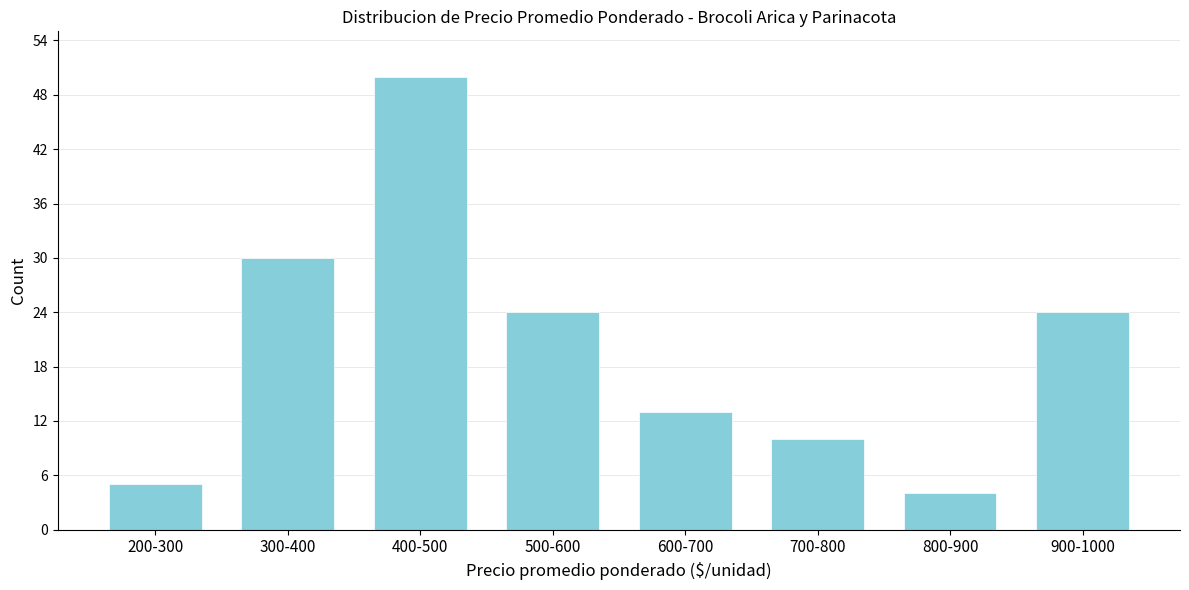

Reading left to right, list all the values displayed in this chart.

200-300=5	300-400=30	400-500=50	500-600=24	600-700=13	700-800=10	800-900=4	900-1000=24